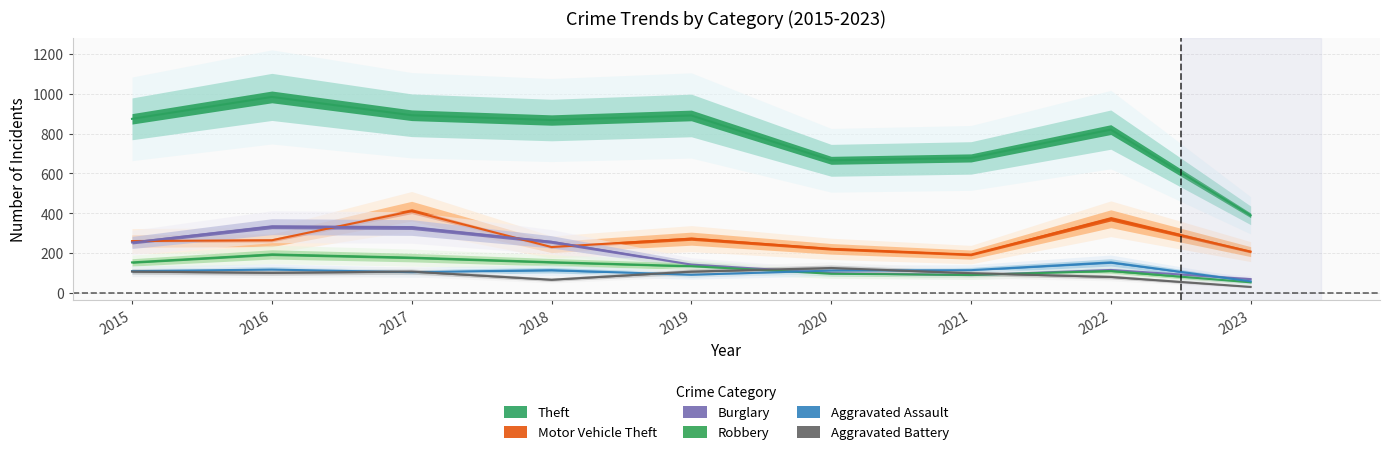

True or false: Burglary has a value of 257 at 2018.

True